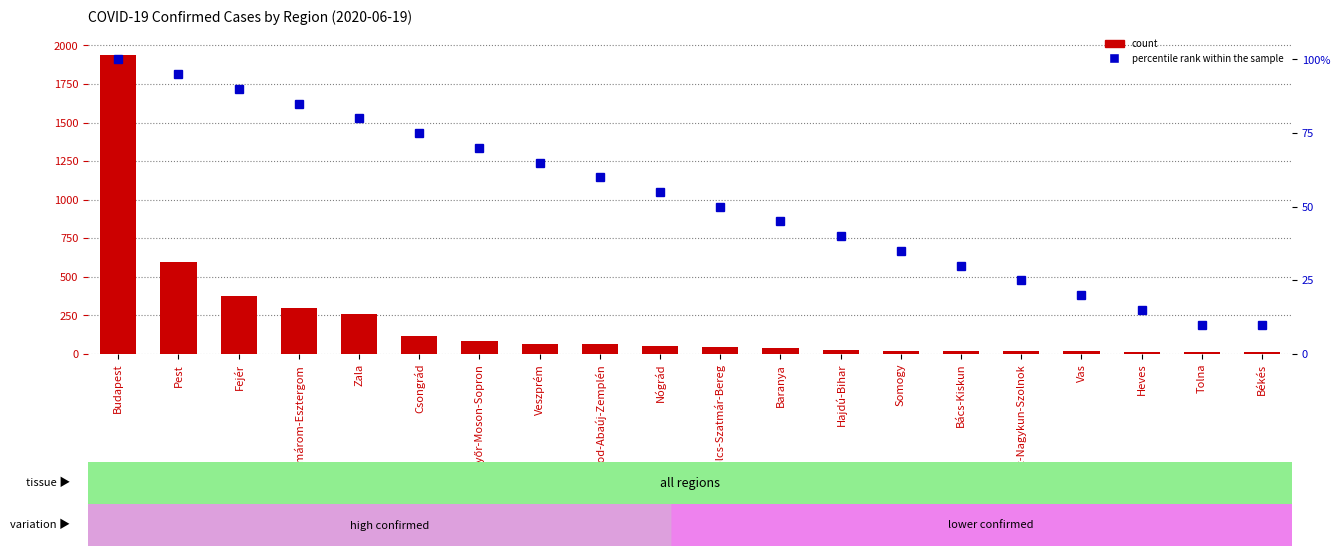

Does the chart contain stacked bars?

No